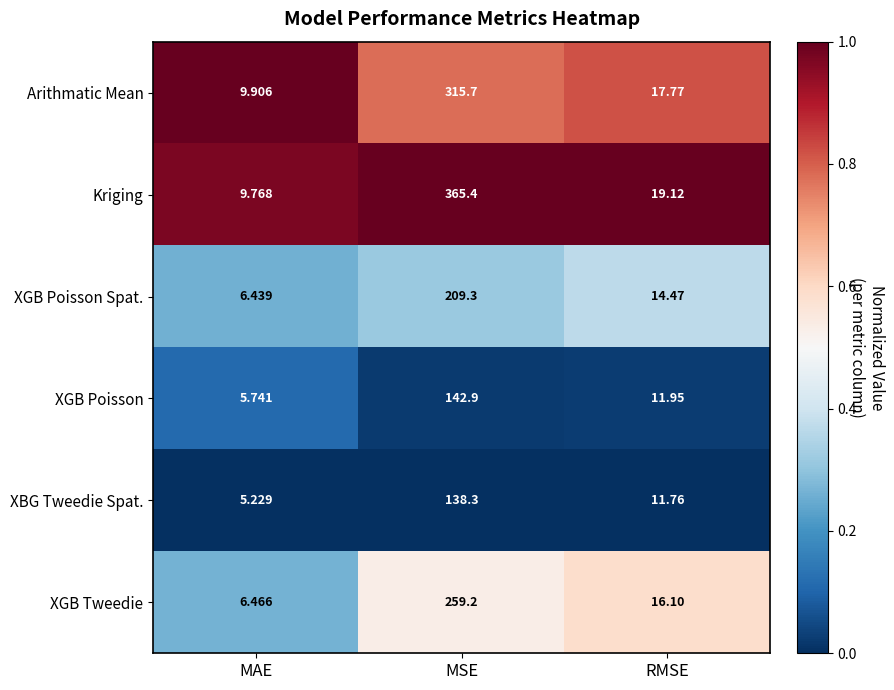

Where does the XGB Poisson Spat. series first go above 14?

MSE